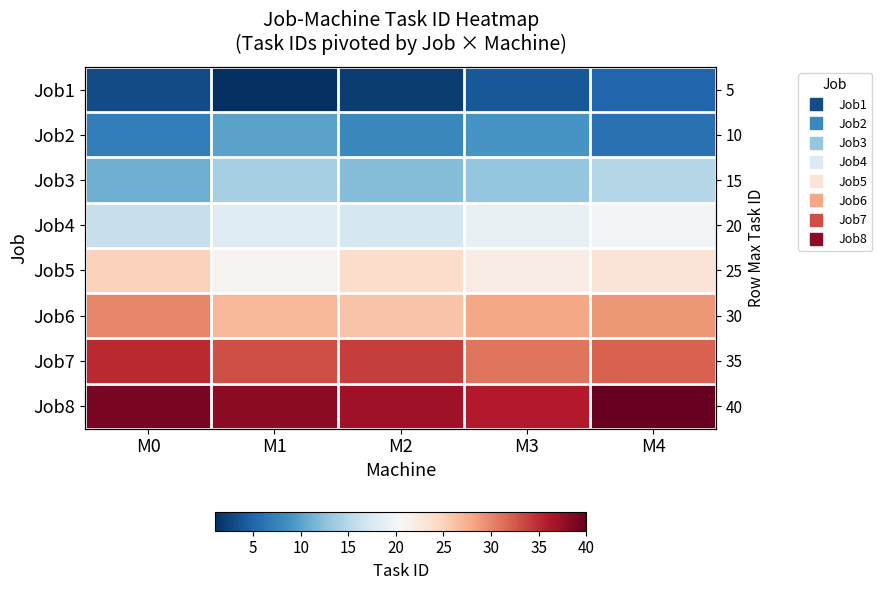

How many values in the Job8 series exceed 38?

2